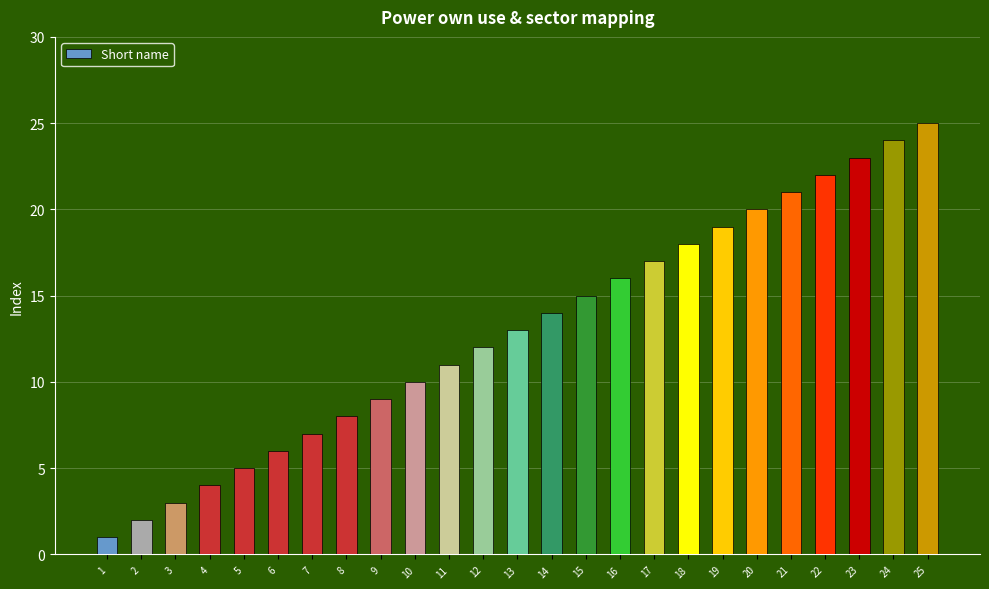

What is the change in value from 13 to 15?

+2